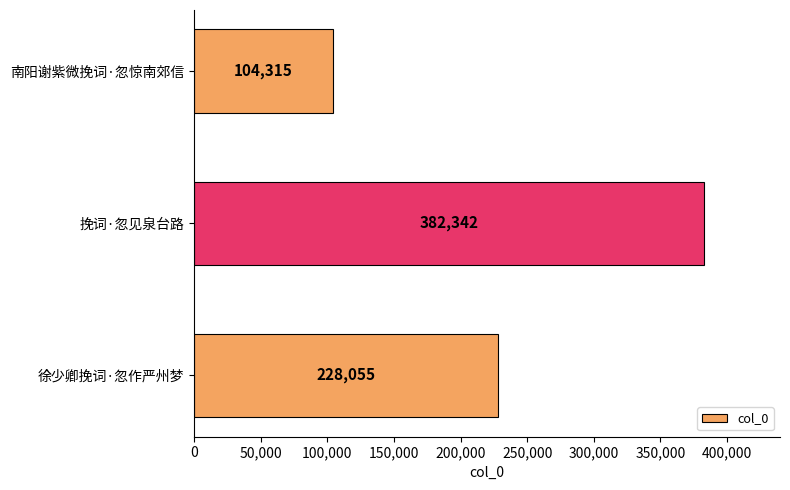

Which has a higher value, 徐少卿挽词·忽作严州梦 or 南阳谢紫微挽词·忽惊南郊信?

徐少卿挽词·忽作严州梦